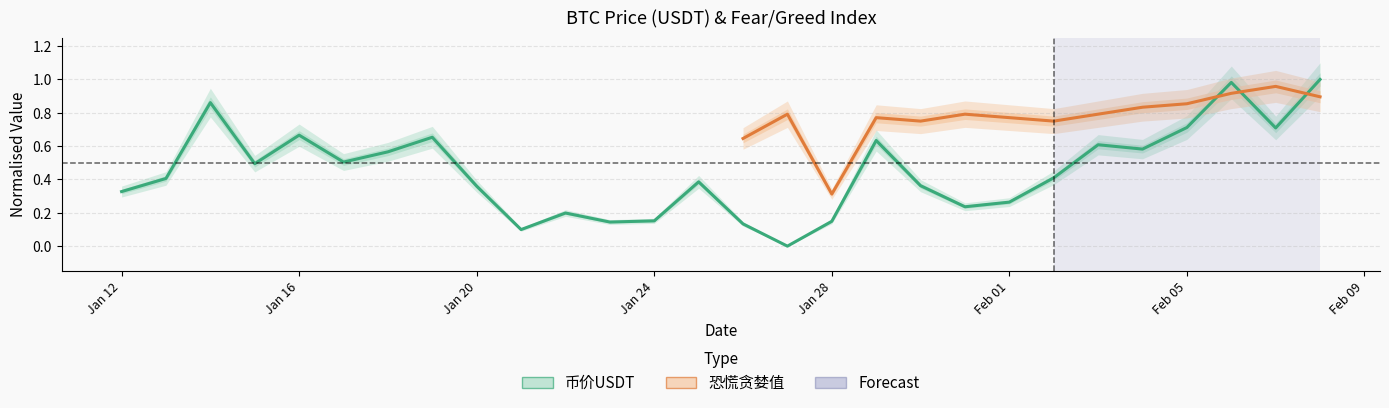

The value at 2021-01-30 is 0.4. True or false?

True